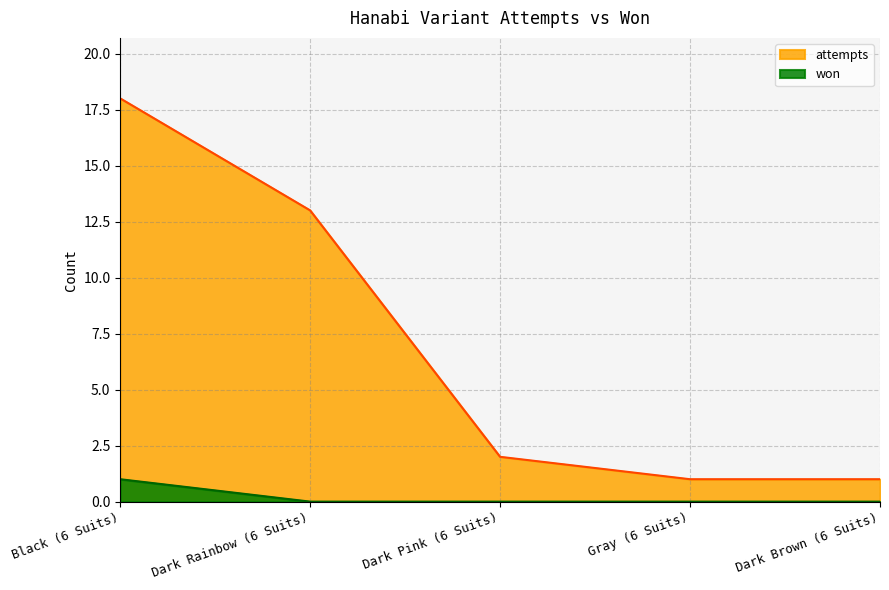

True or false: attempts and won intersect in this chart.

False